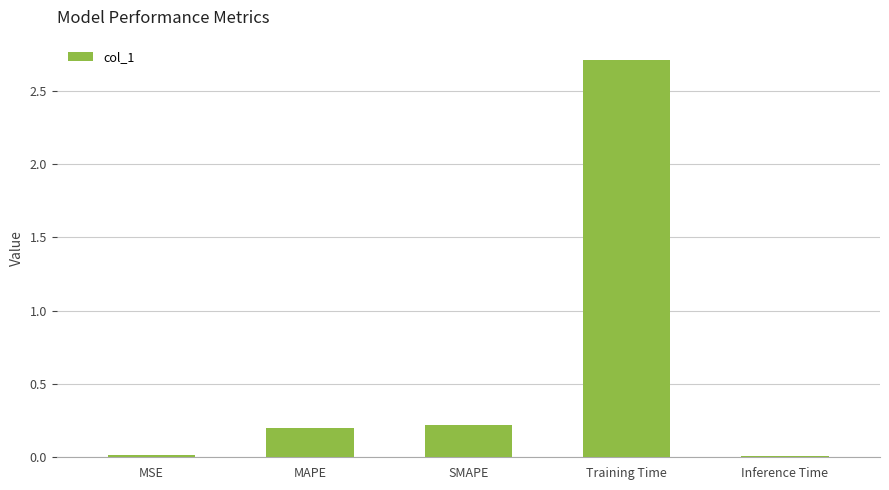

What is the maximum value shown in the chart?

2.7